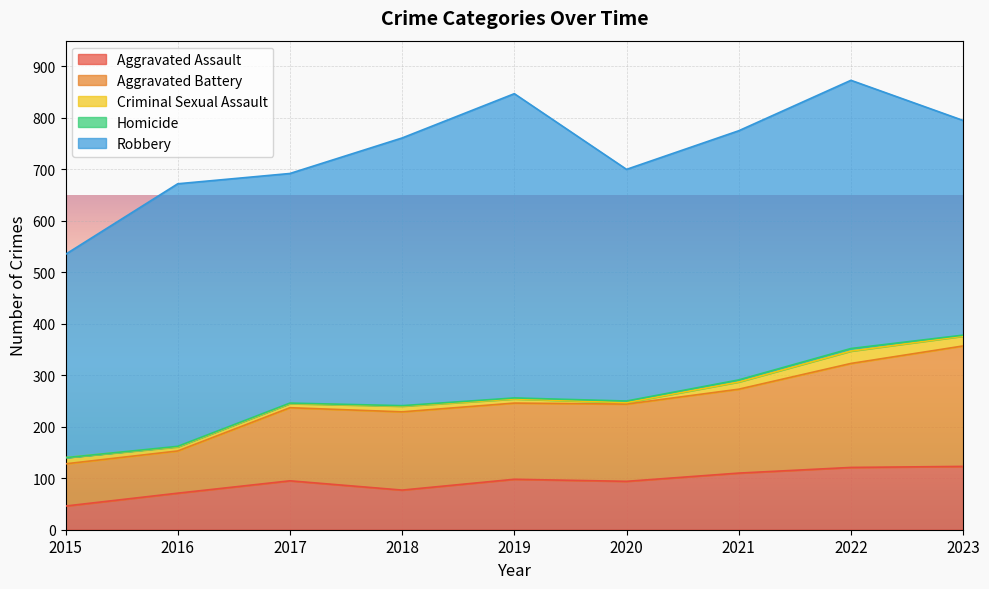

Where does the Aggravated Assault series first go above 95?

2019